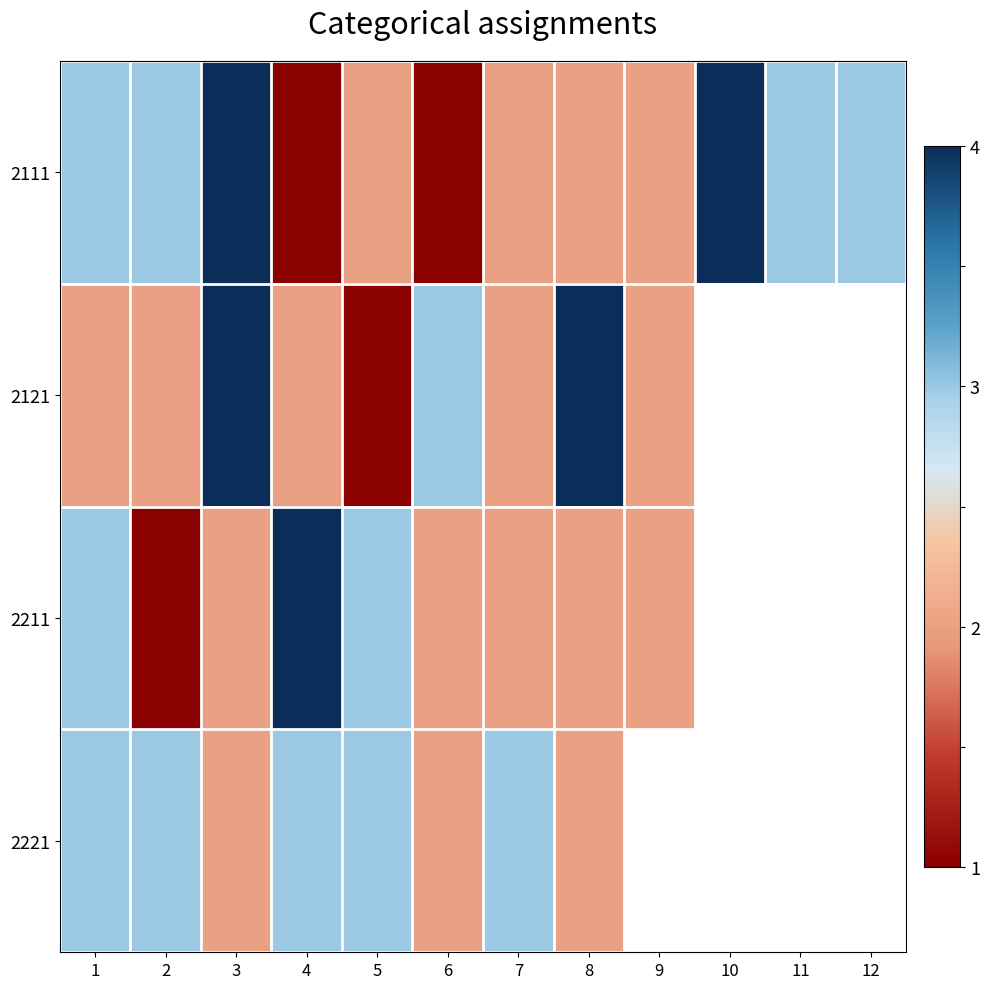

What is the spread (max minus min) of values at 1?

1.0